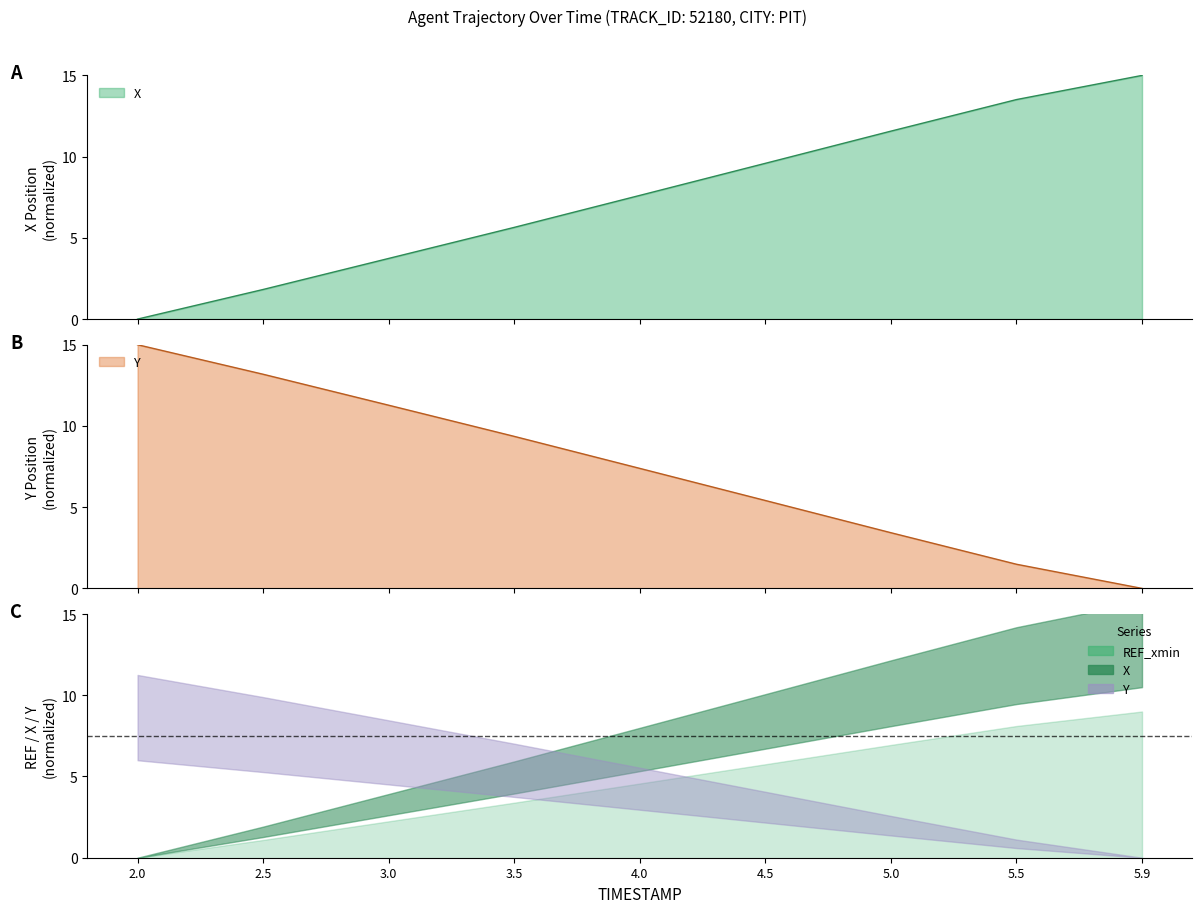

How many times do X and Y cross each other?

1